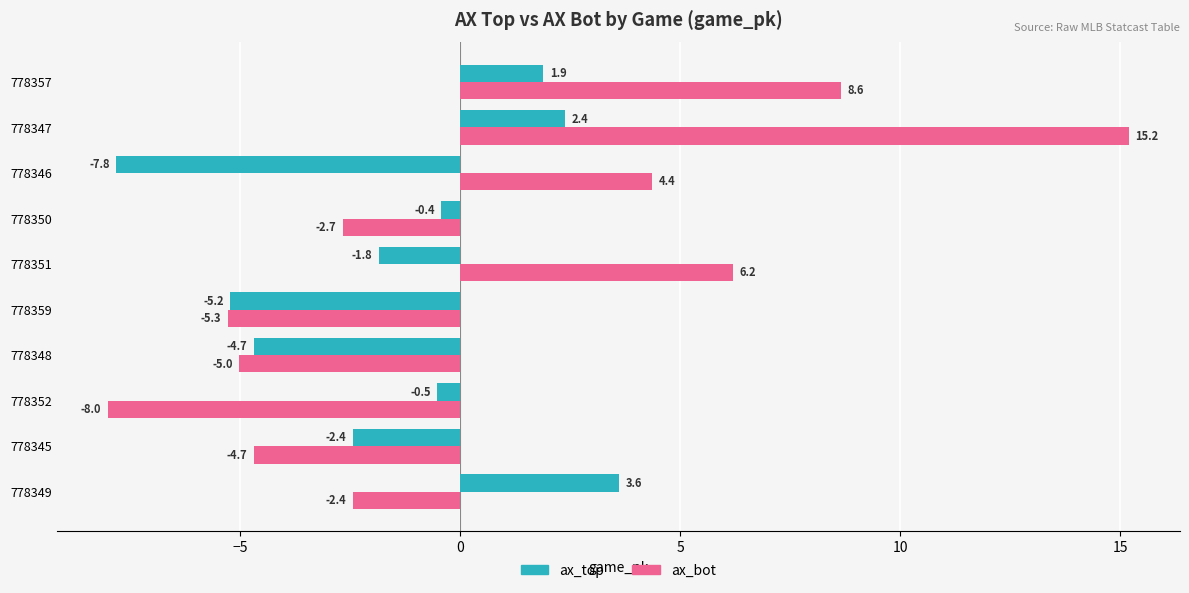

Rank the categories by ax_top value from lowest to highest.

778346, 778359, 778348, 778345, 778351, 778352, 778350, 778357, 778347, 778349